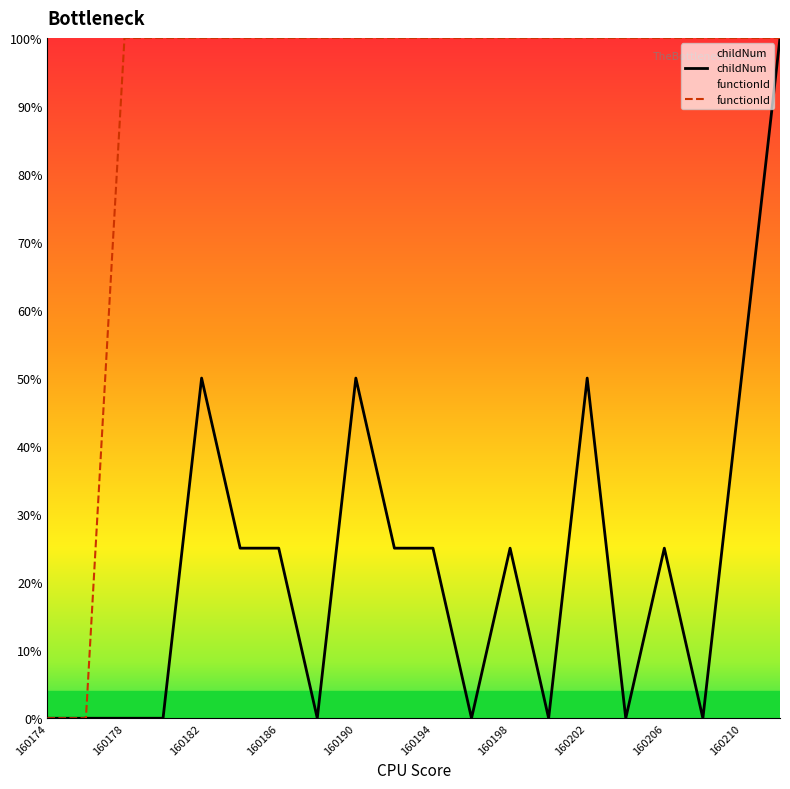

True or false: childNum and functionId intersect in this chart.

False